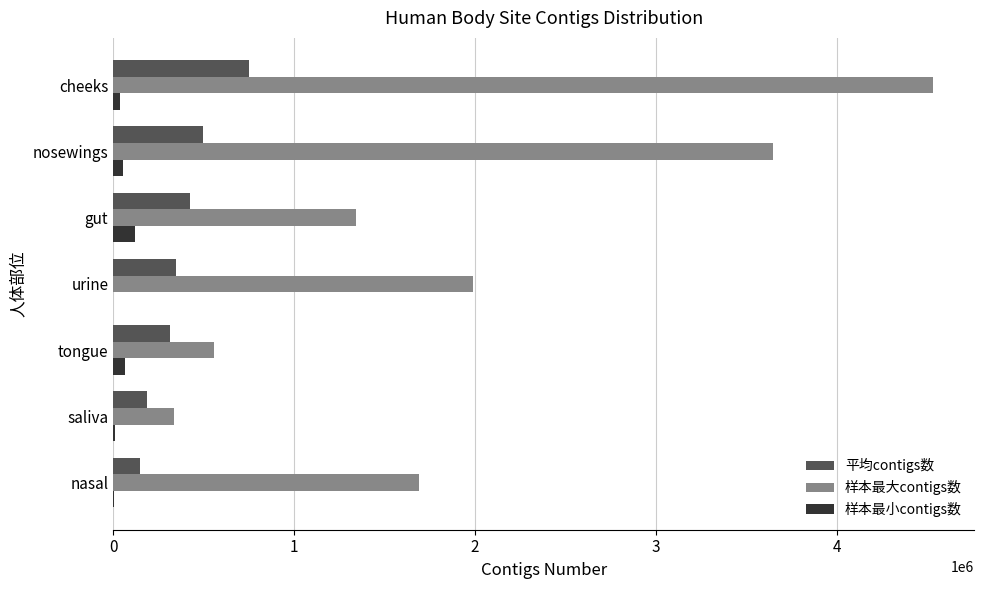

How many values in the 平均contigs数 series exceed 347344?

4